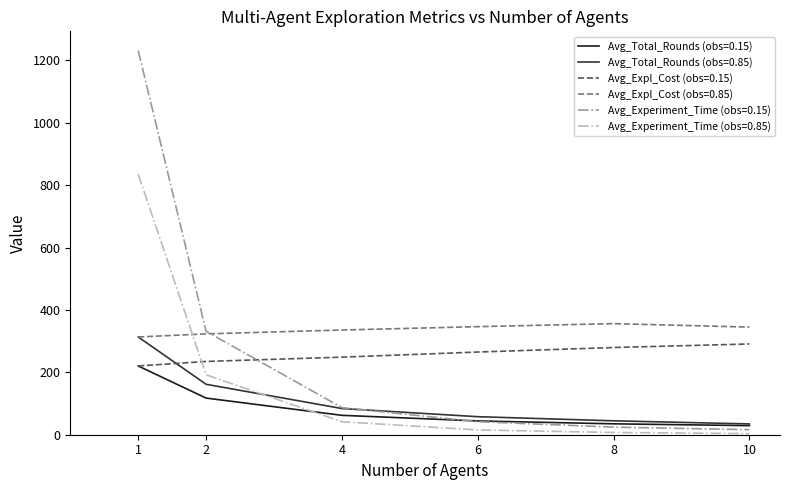

Is it true that Avg_Total_Rounds (obs=0.85) equals 161.7 at 2?

True